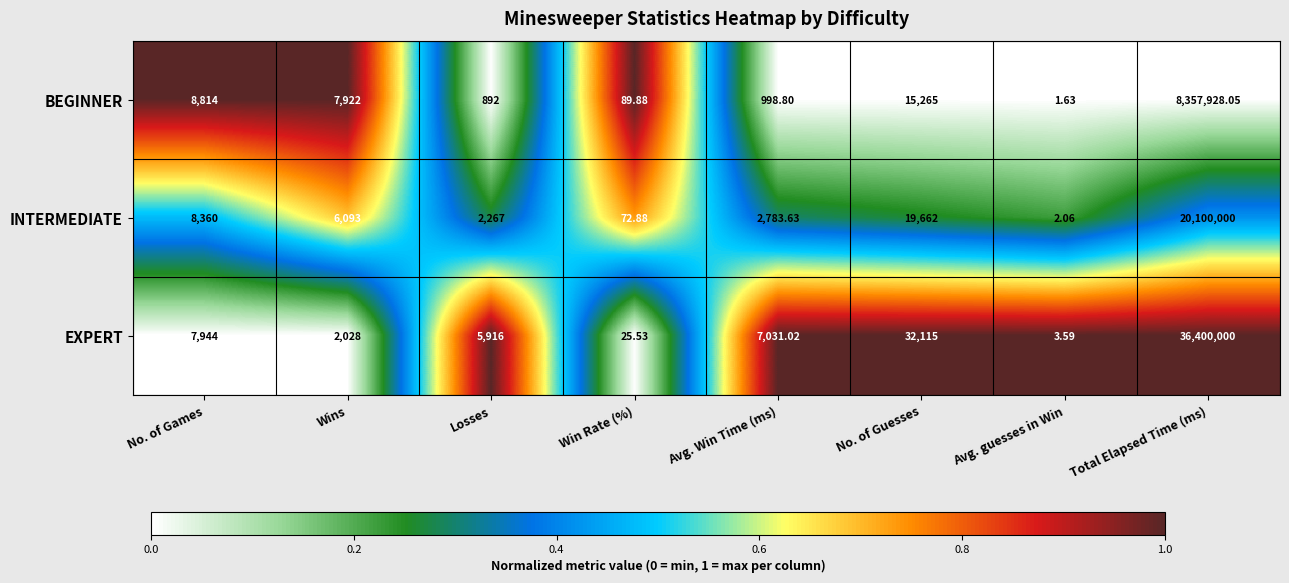

List the series in order of their peak value, lowest first.

BEGINNER, INTERMEDIATE, EXPERT